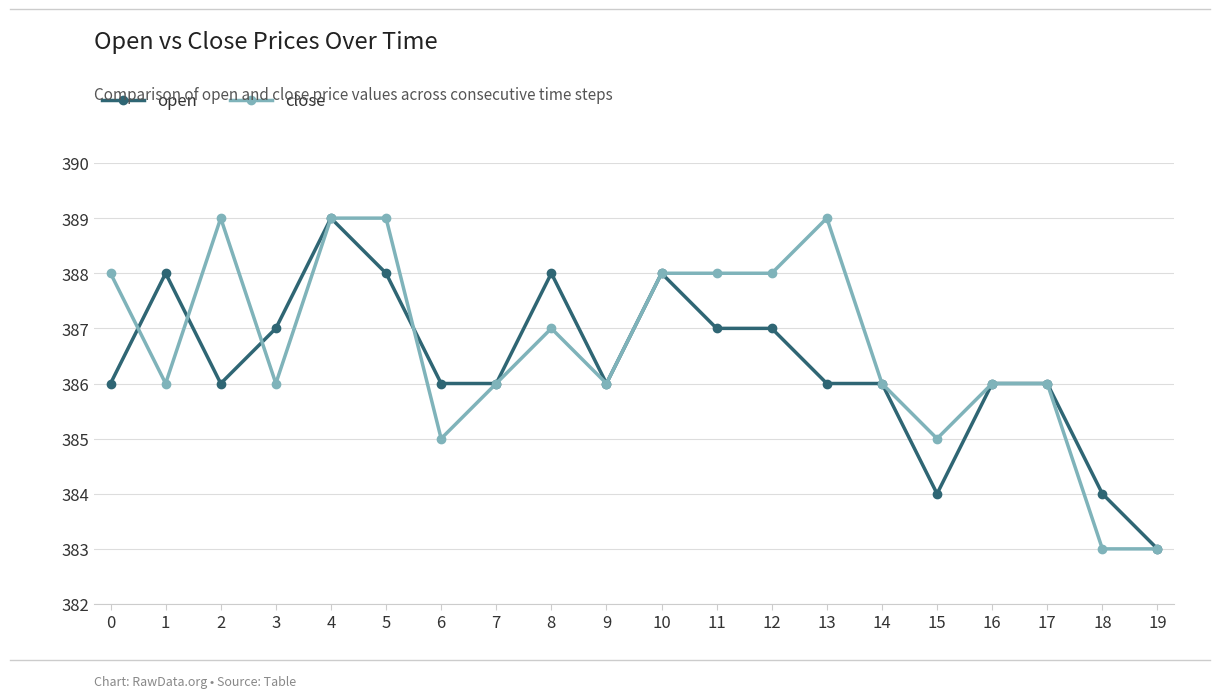

What is the average value of the open series?

386